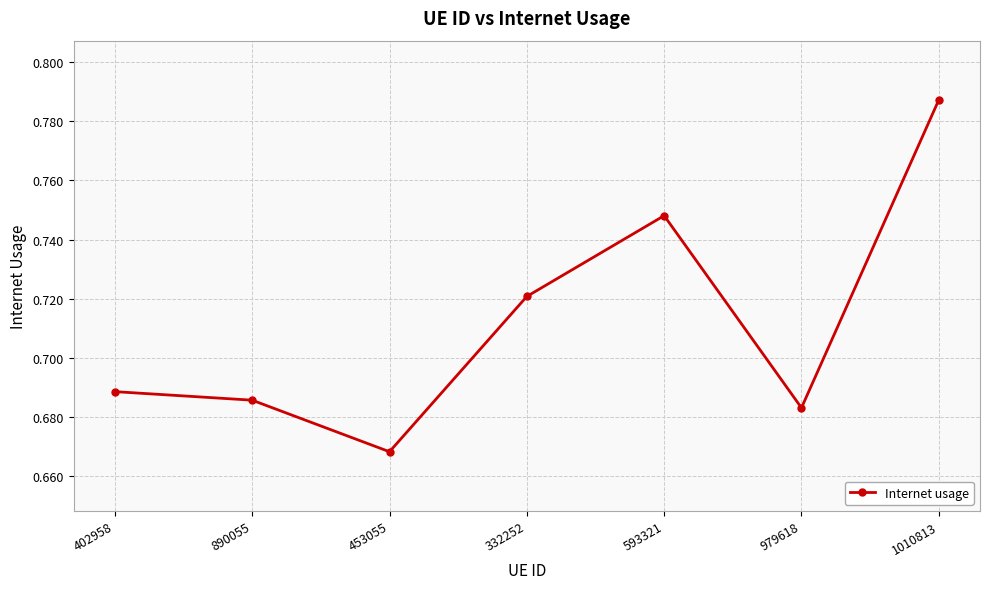

What is the change in value from 593321 to 979618?

-0.1